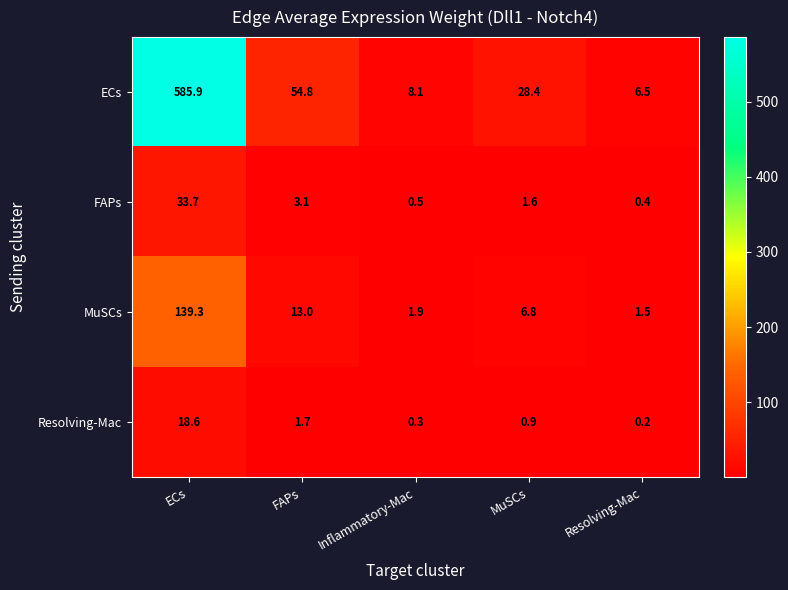

At which label does MuSCs first exceed 6?

ECs